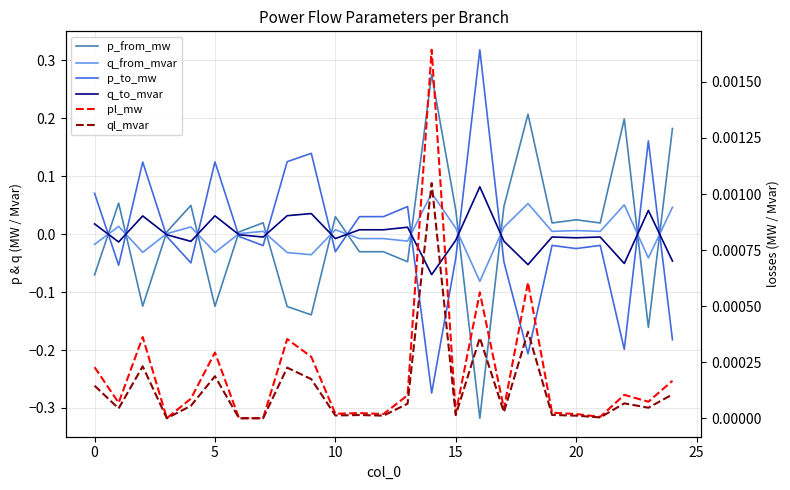

Which category has the highest value in the pl_mw series?

14